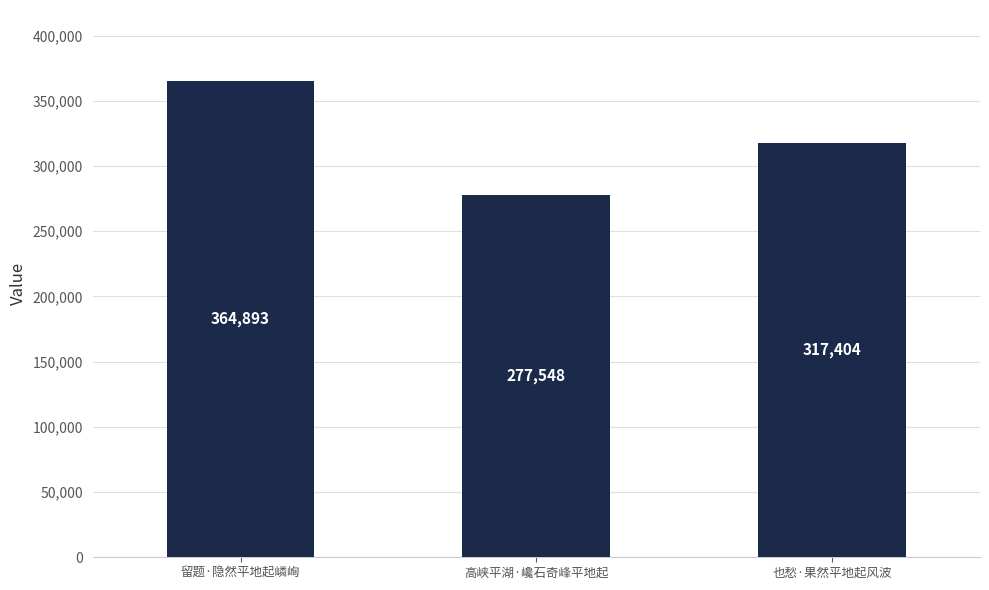

How many distinct data groups are displayed?

1